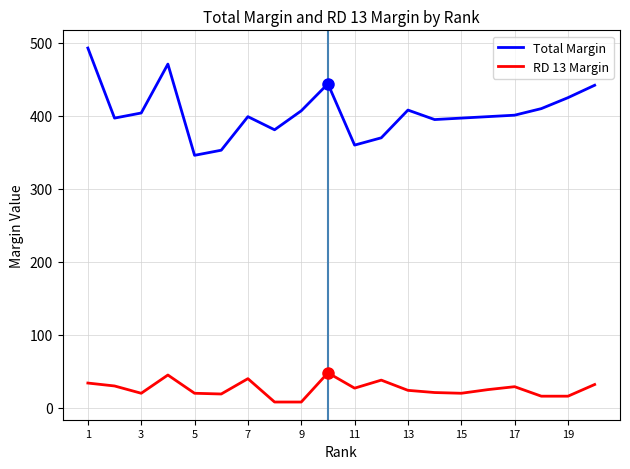

Which series has the widest spread of values?

Total Margin